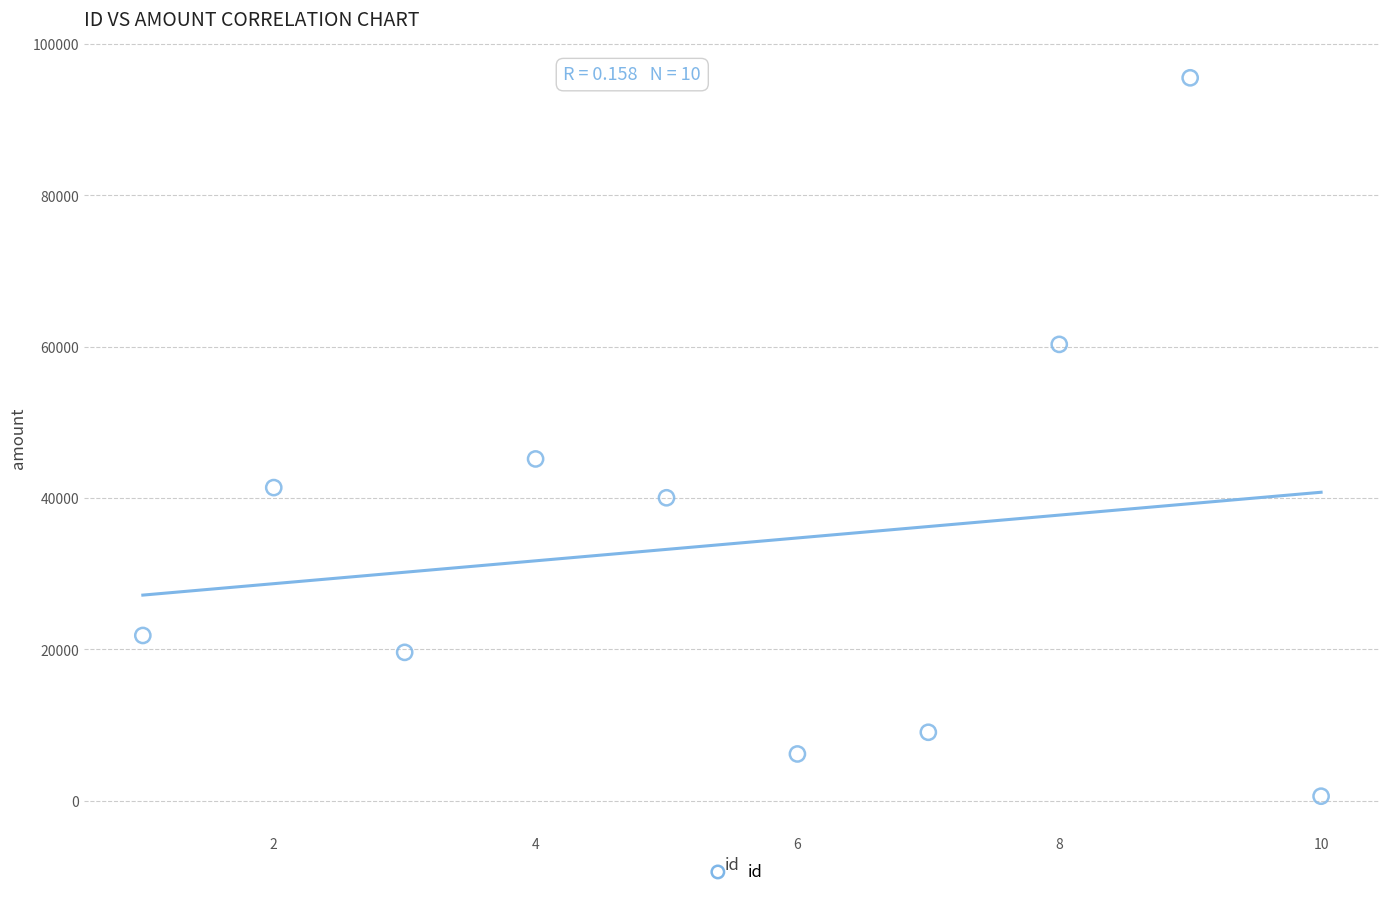

What is the range of X values (max minus min)?

9